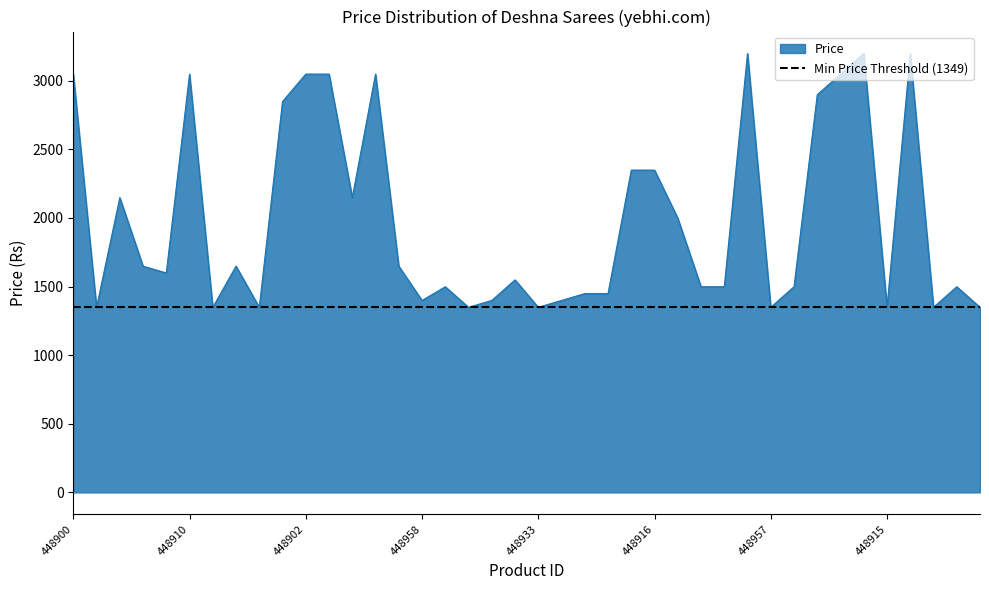

Does the chart display data point markers on the line(s)?

No